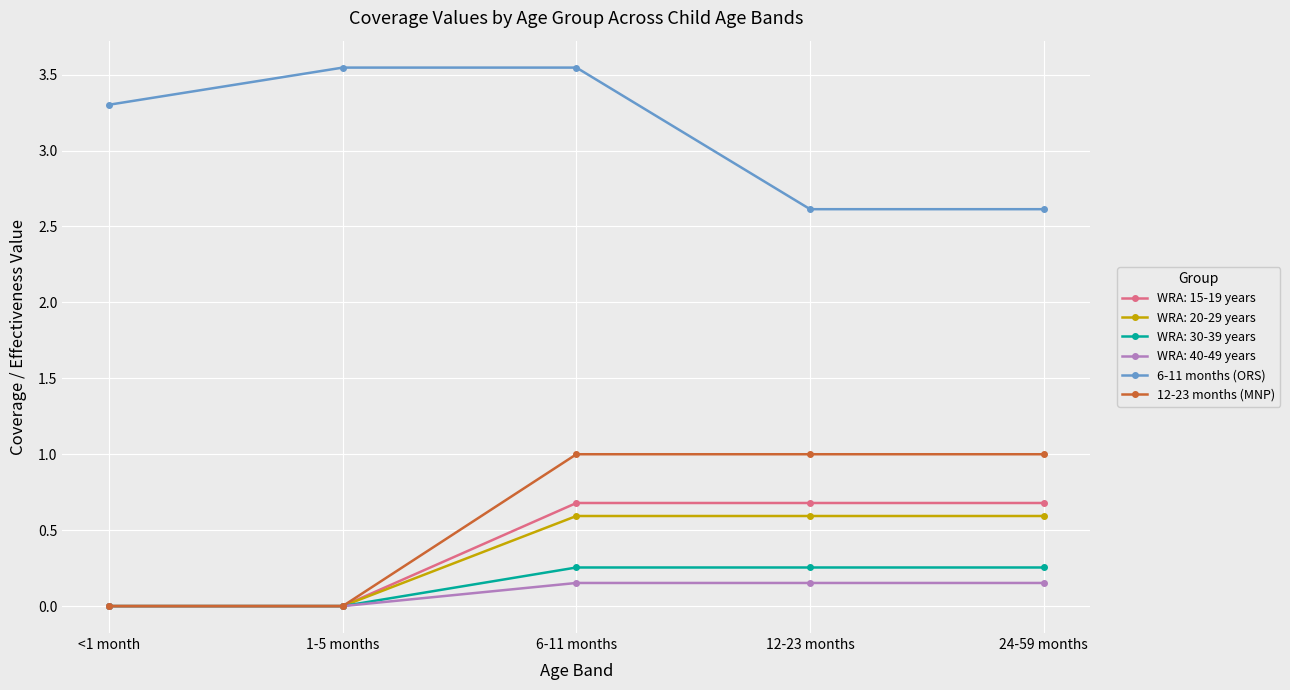

At which category is the sum across all series the highest?

6-11 months